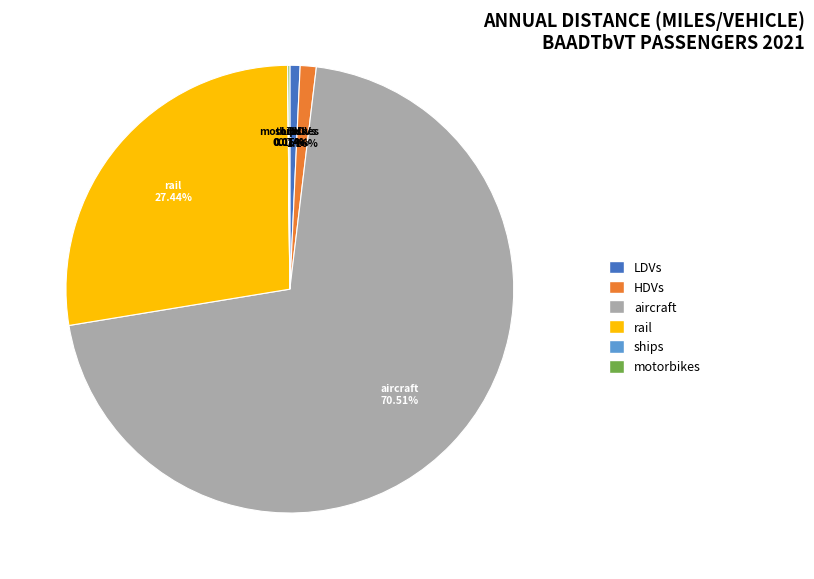

Which category has the biggest portion of the pie?

aircraft